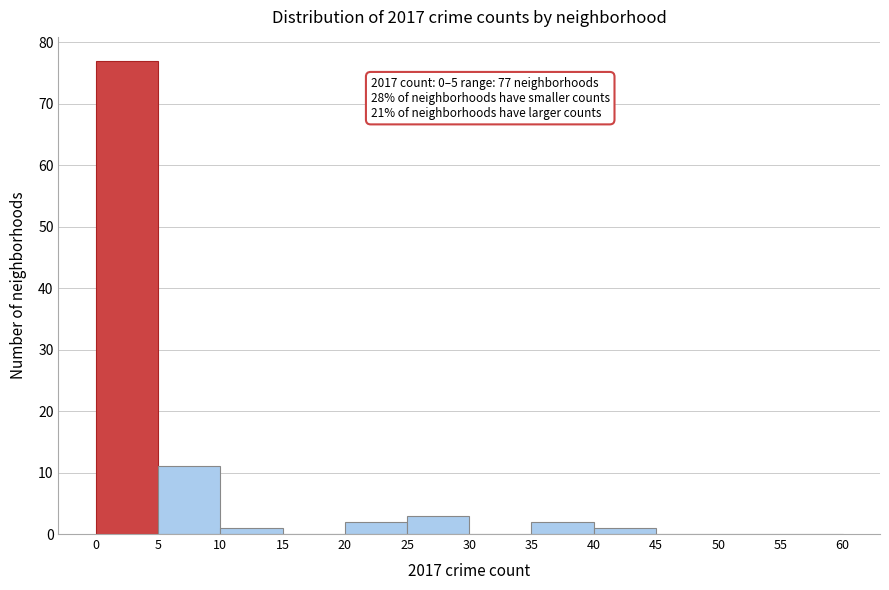

Which range on the x-axis has the tallest bar?

0 to 5